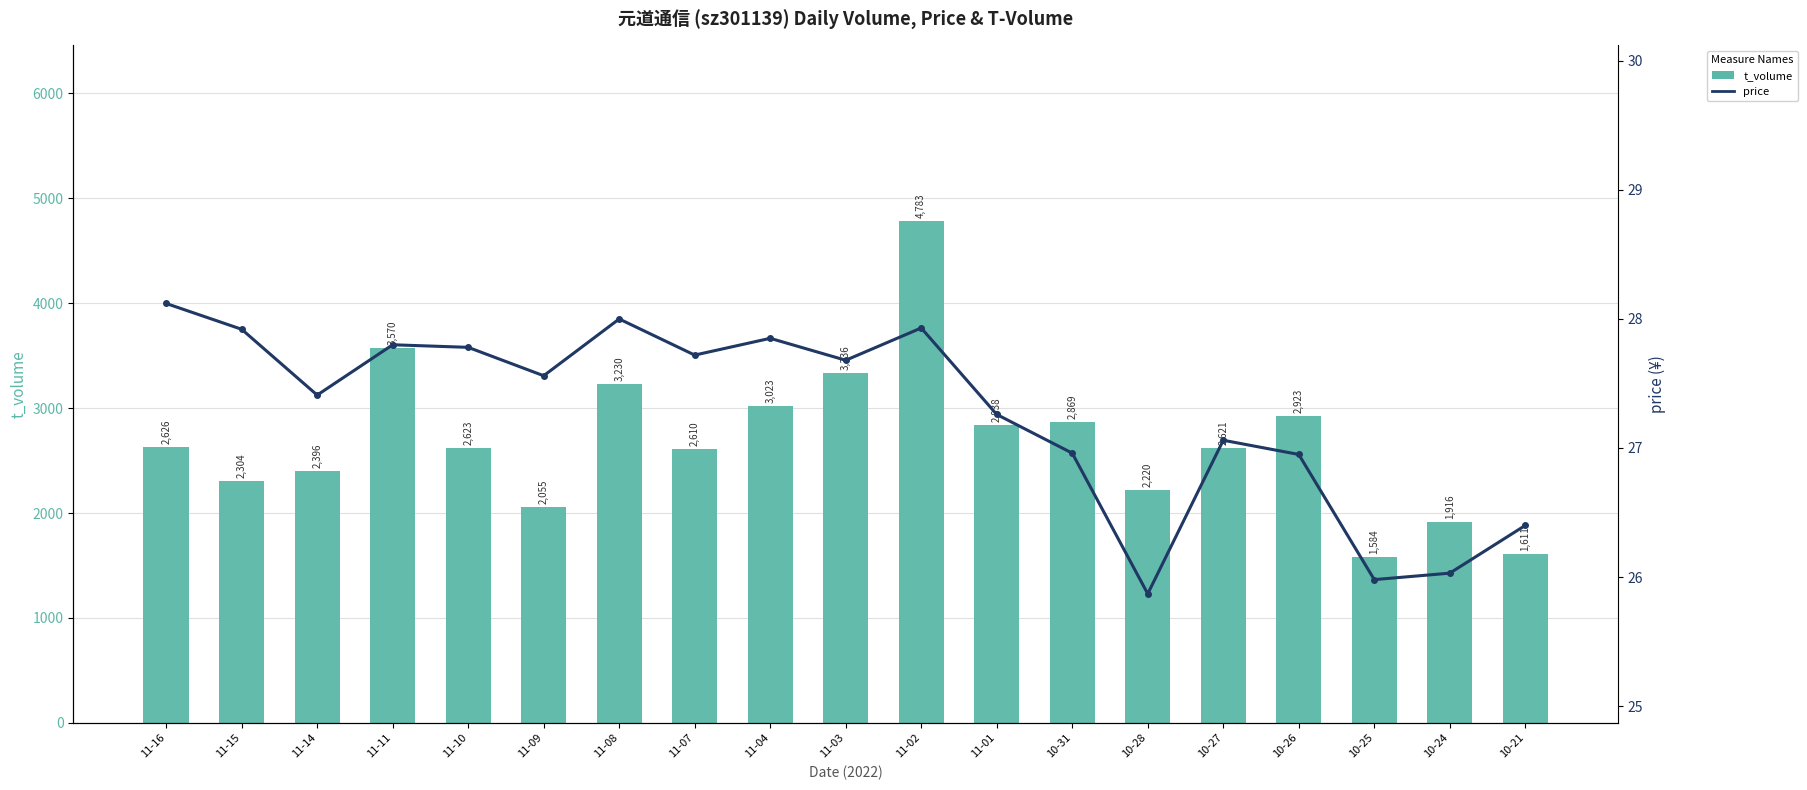

Reading left to right, what are all the values shown in this chart?

t_volume: 2626.0	2304.0	2396.0	3570.0	2623.0	2055.0	3230.0	2610.0	3023.0	3336.0	4783.0	2838.0	2869.0	2220.0	2621.0	2923.0	1584.0	1916.0	1611.0
price: 28.1	27.9	27.4	27.8	27.8	27.6	28.0	27.7	27.9	27.7	27.9	27.3	27.0	25.9	27.1	26.9	26.0	26.0	26.4